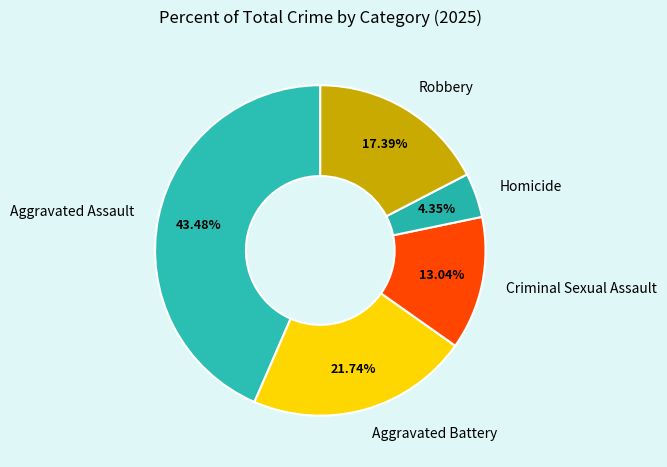

True or false: Aggravated Battery accounts for 7% of the total.

False